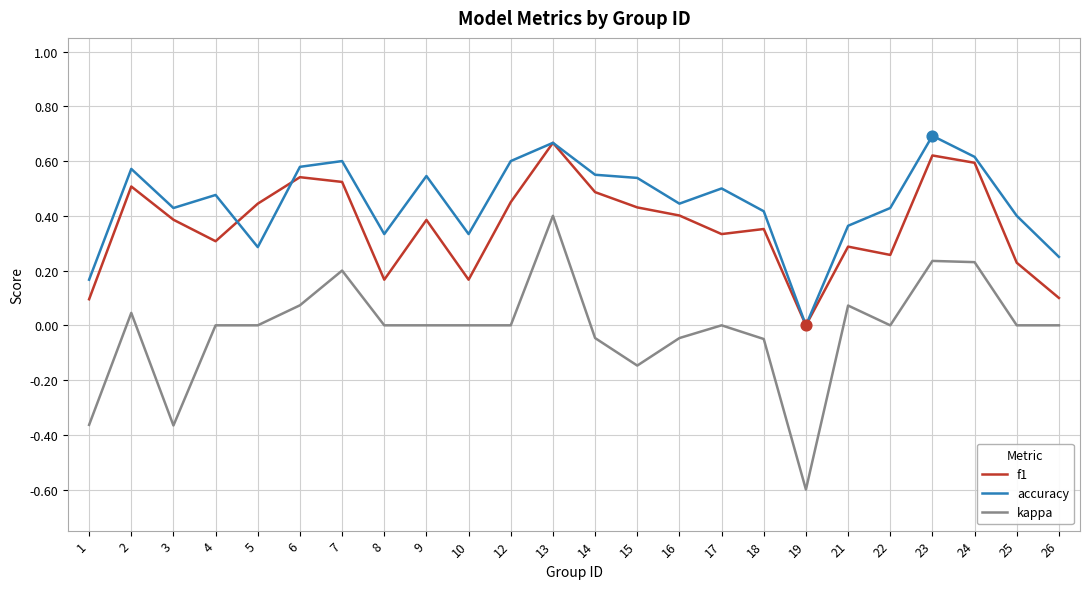

Which series changed the most between 15 and 19?

accuracy